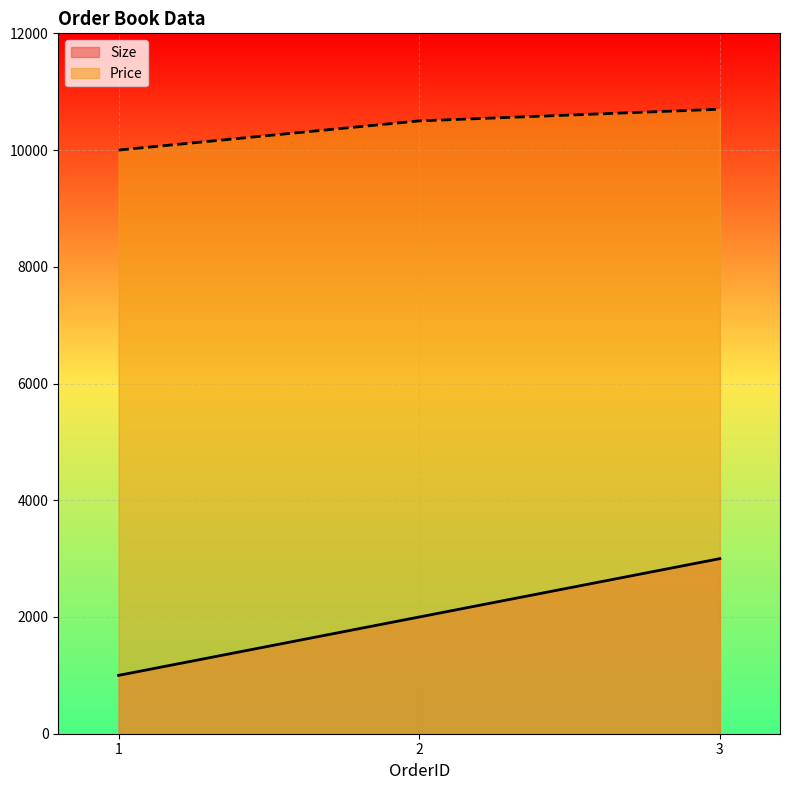

What is the sum of the Size values at 3 and 2?

5000